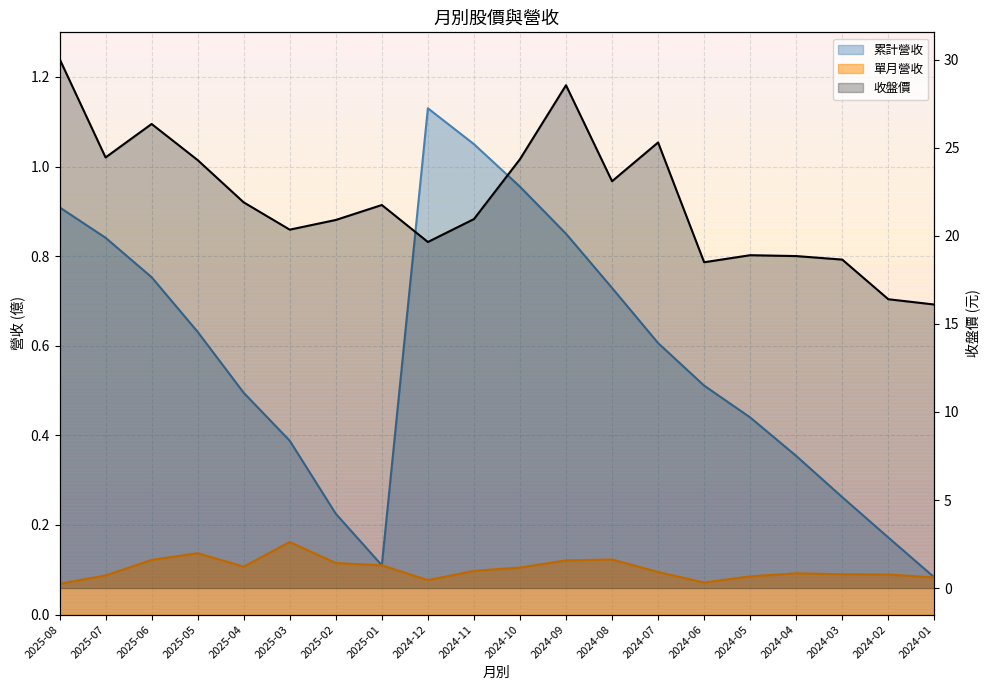

What is the label of the 11th point from the left?

2024-10